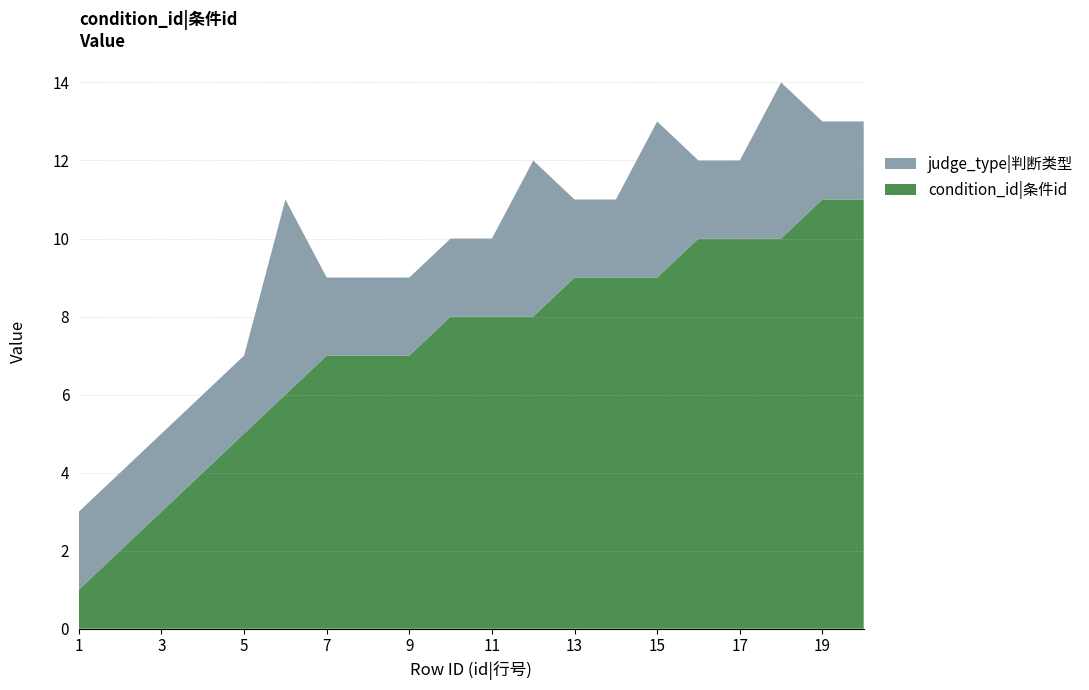

Reading left to right, what are all the values shown in this chart?

condition_id: 1=1	2=2	3=3	4=4	5=5	6=6	7=7	8=7	9=7	10=8	11=8	12=8	13=9	14=9	15=9	16=10	17=10	18=10	19=11	20=11
judge_type: 1=2	2=2	3=2	4=2	5=2	6=5	7=2	8=2	9=2	10=2	11=2	12=4	13=2	14=2	15=4	16=2	17=2	18=4	19=2	20=2
id: 1=1	2=2	3=3	4=4	5=5	6=6	7=7	8=8	9=9	10=10	11=11	12=12	13=13	14=14	15=15	16=16	17=17	18=18	19=19	20=20